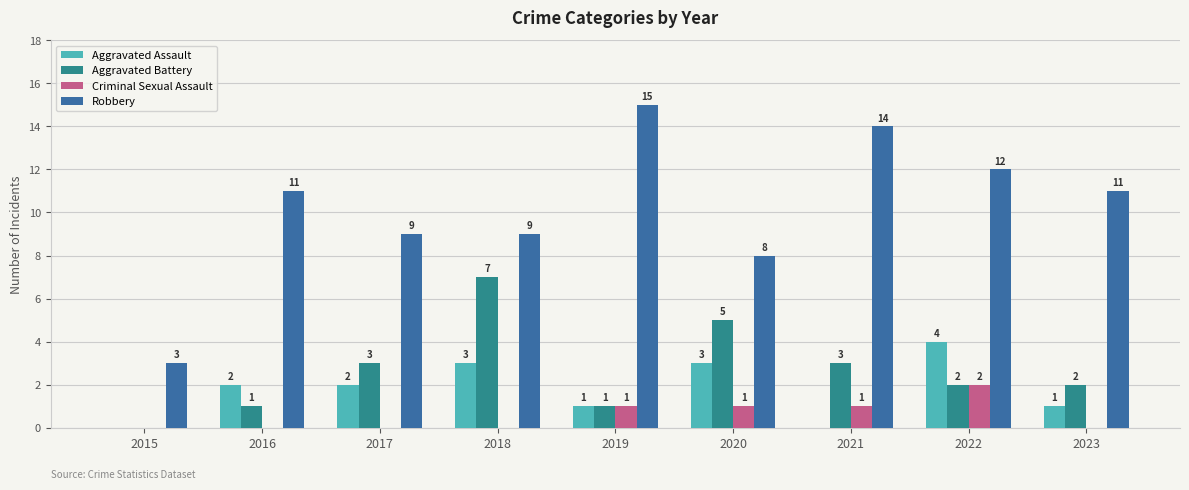

What is the average value of the Criminal Sexual Assault series?

1